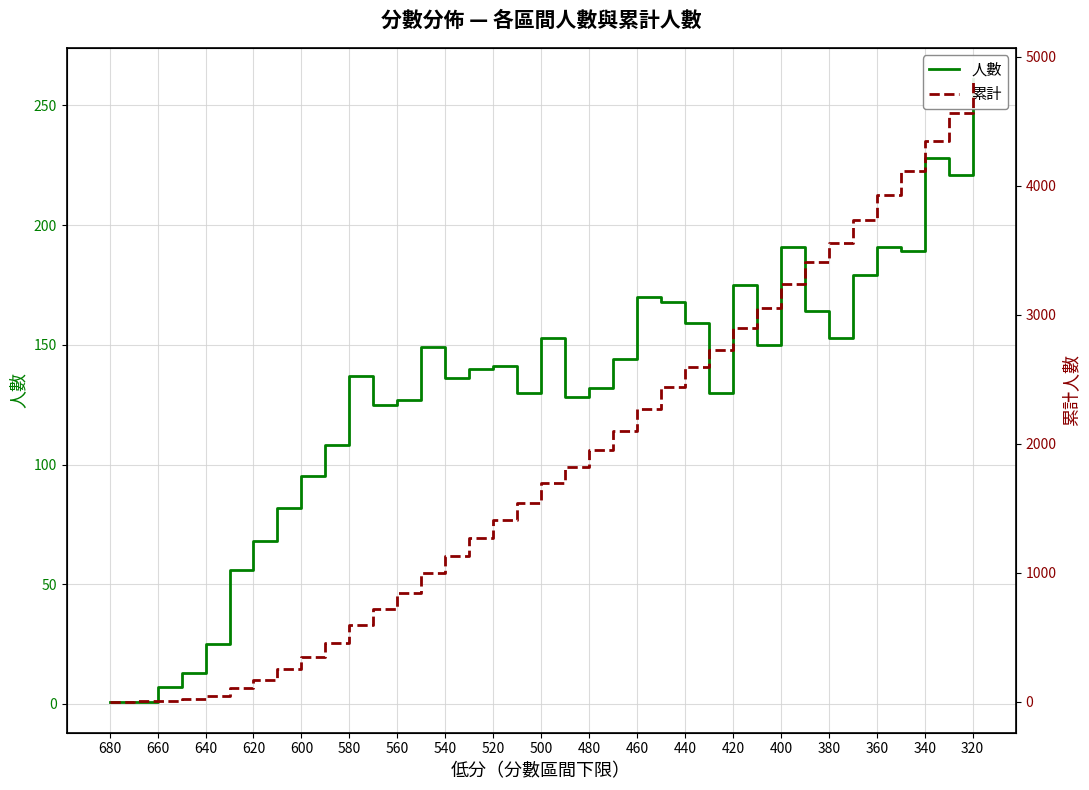

Which series has the largest total across all categories?

累計